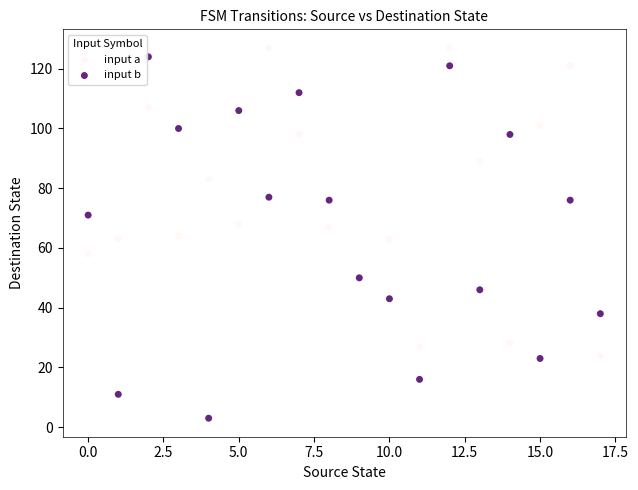

Which series reaches the minimum Y coordinate?

input b